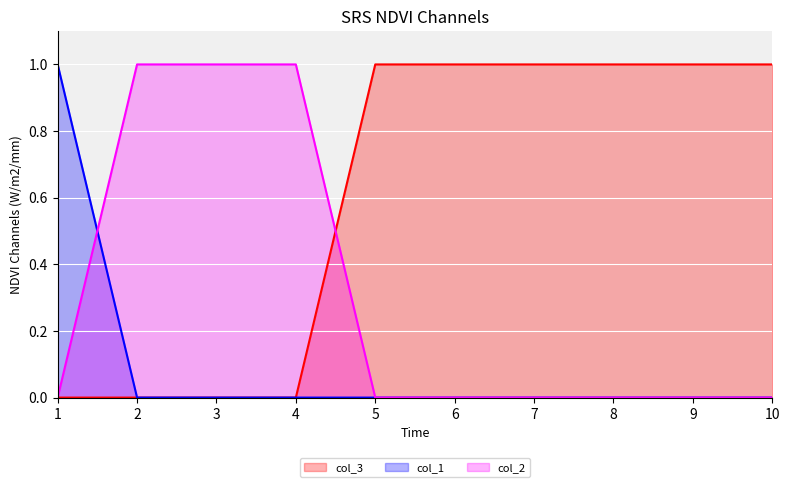

What are all the series names shown in the legend?

col_3, col_1, col_2